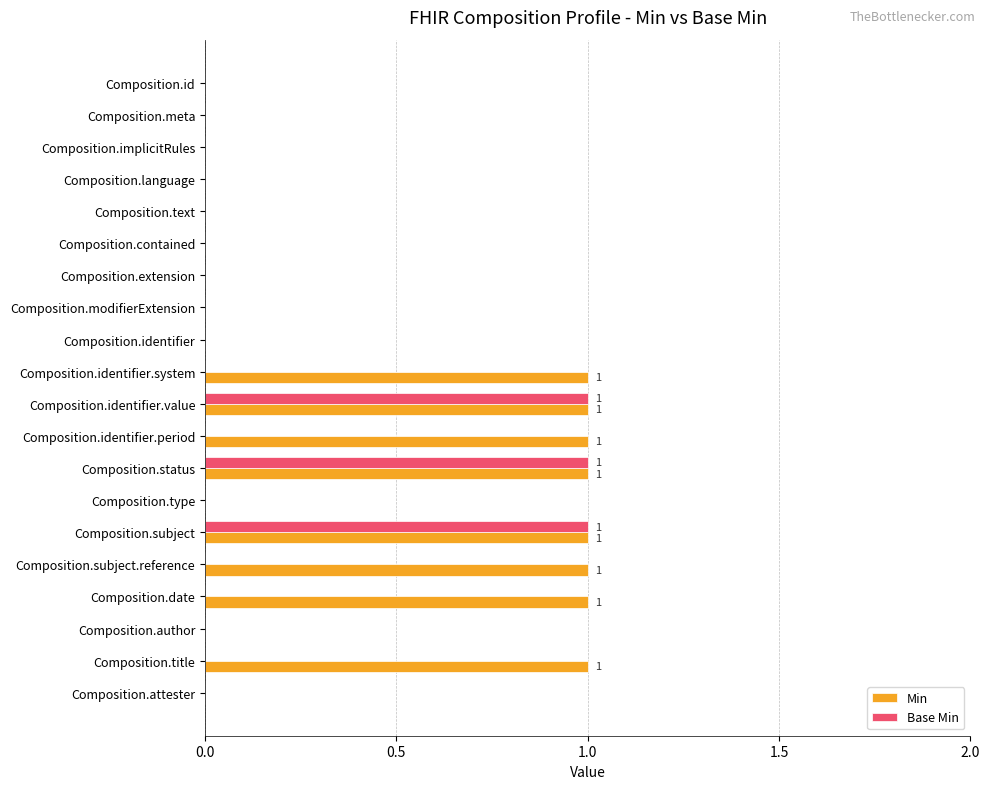

The Min series shows 0 at Composition.extension. True or false?

True